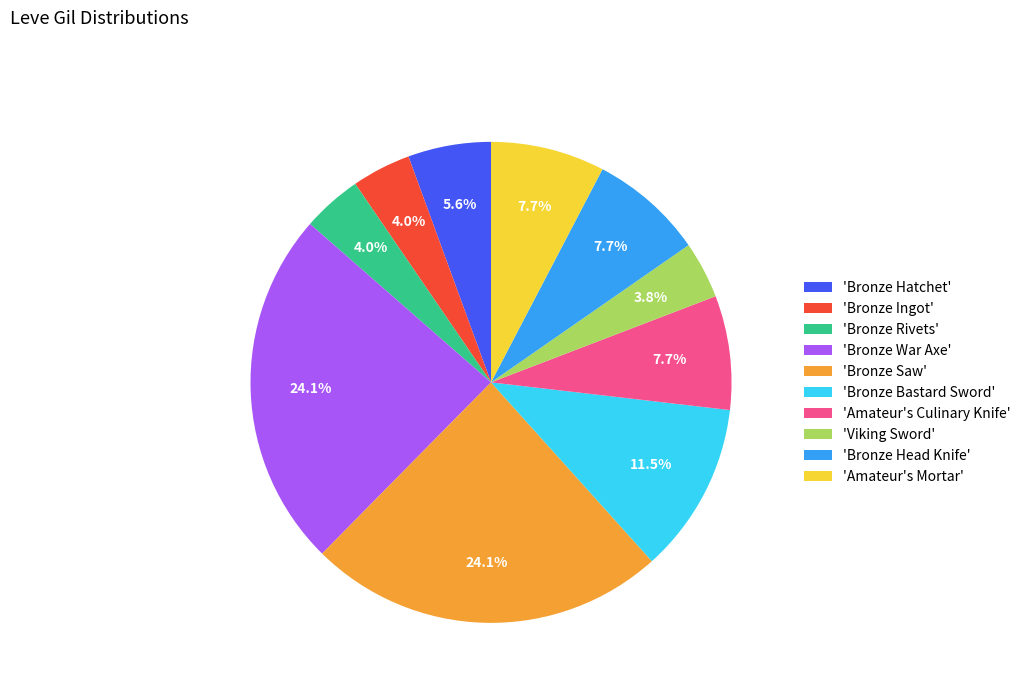

Approximately how many times larger is the value at 'Bronze Ingot' compared to 'Bronze Head Knife'?

0.5